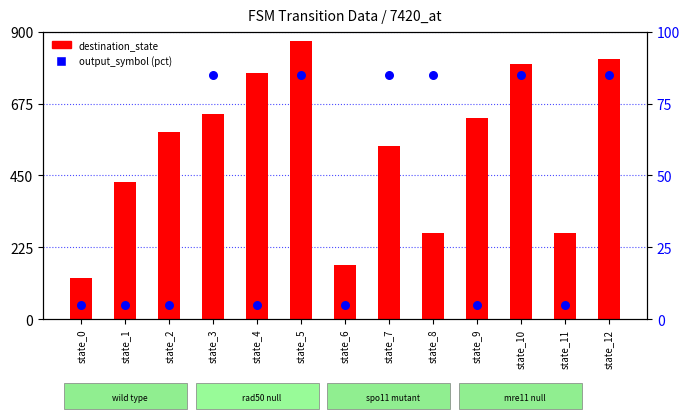

What are all the series names shown in the legend?

destination_state, output_symbol (pct)